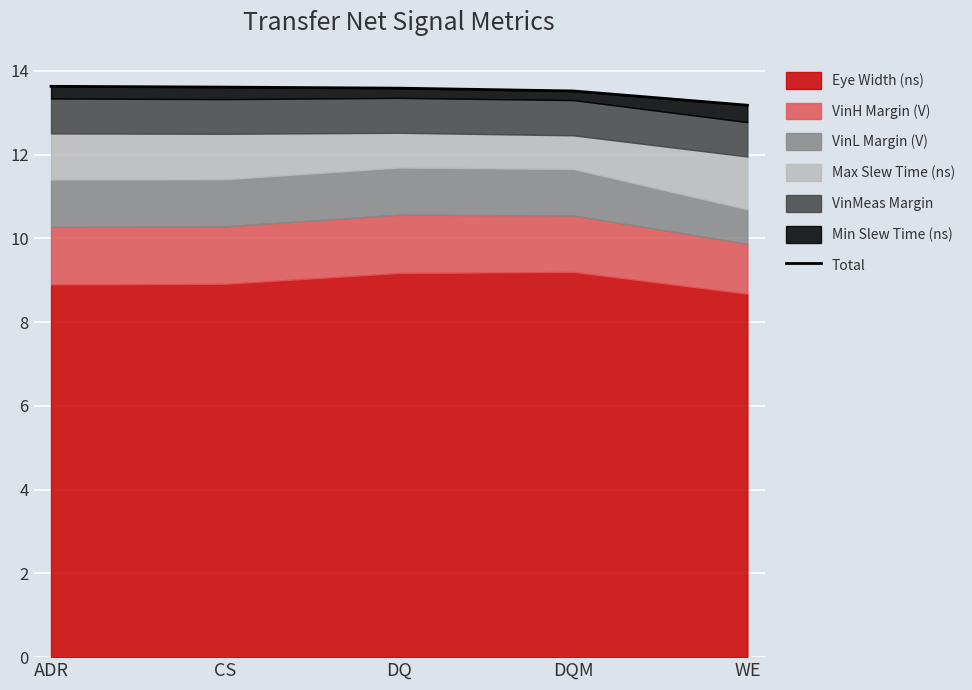

At which category does the chart reach its peak across all series?

ADR